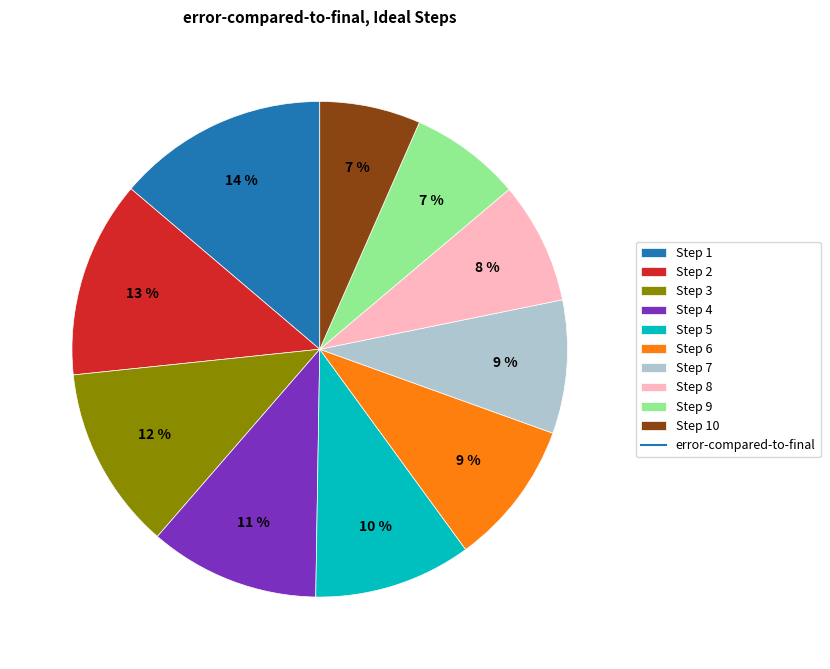

To the nearest percent, what is the difference between the largest and smallest slice percentages?

7%